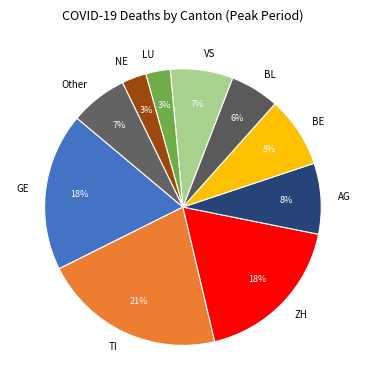

What is the largest slice in the pie chart?

TI